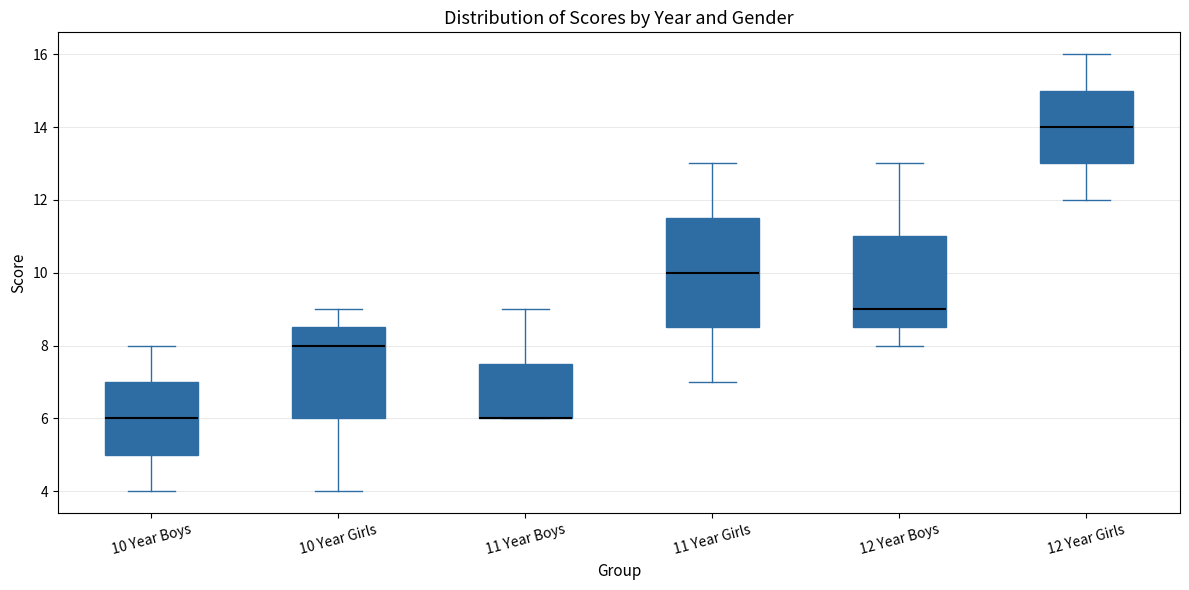

Comparing the boxes themselves (not the whiskers), which one is the tallest?

11 Year Girls